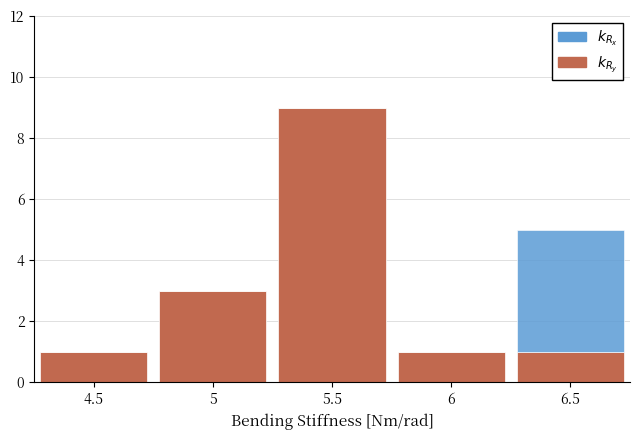

At which category is the sum across all series the highest?

5.5